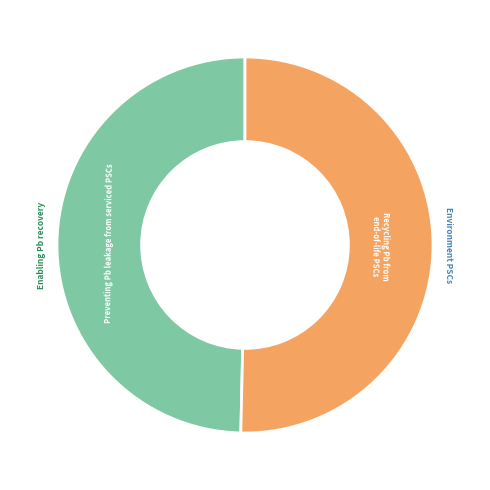

True or false: Preventing Pb leakage from serviced PSCs accounts for 56% of the total.

False